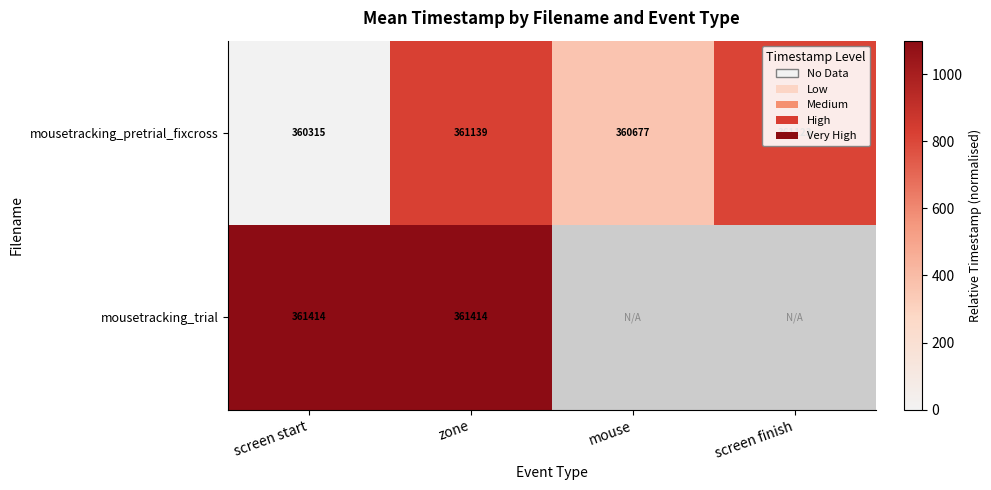

What is the total value across all series at zone?

722553